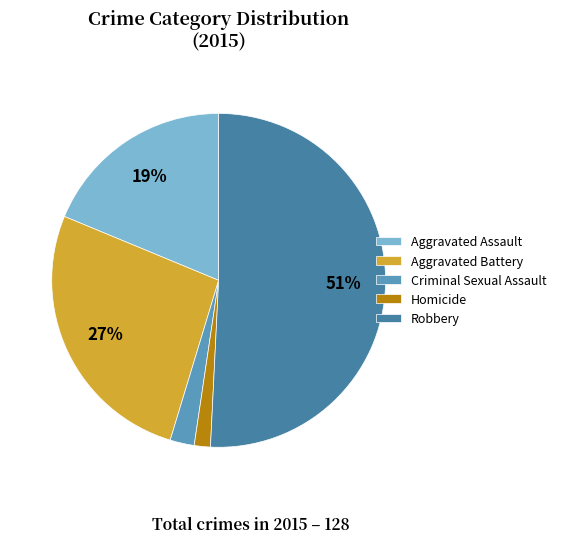

Does any single category account for the majority?

Yes